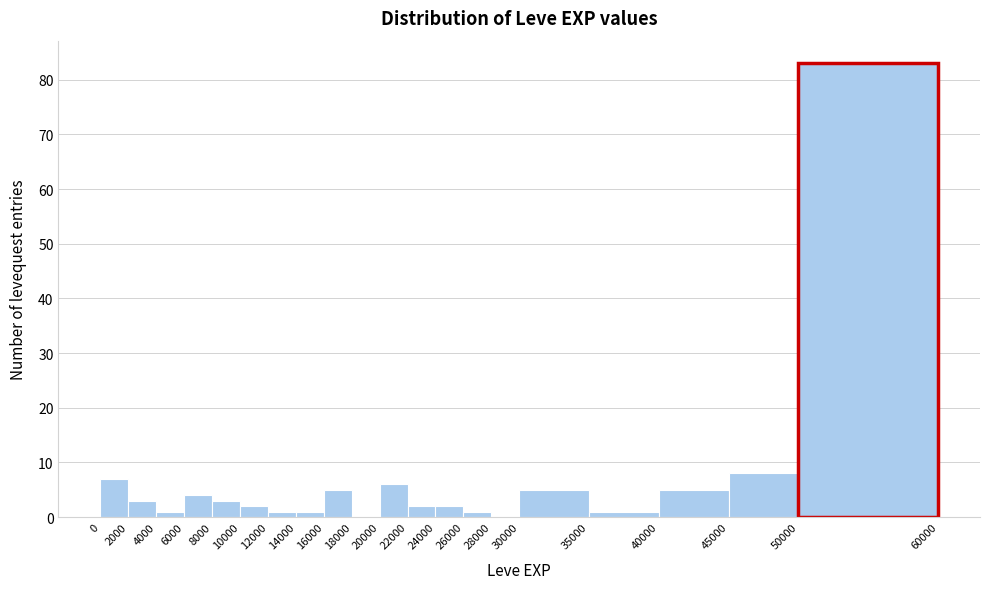

Which range on the x-axis has the tallest bar?

50000 to 60000